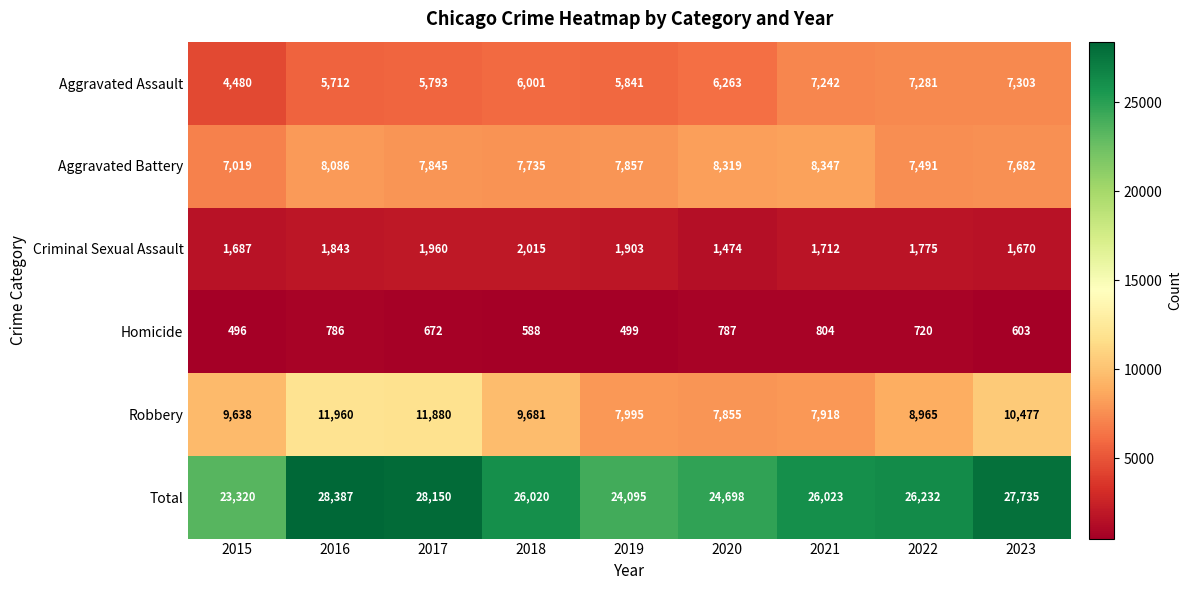

List the series in order of their peak value, highest first.

Total, Robbery, Aggravated Battery, Aggravated Assault, Criminal Sexual Assault, Homicide